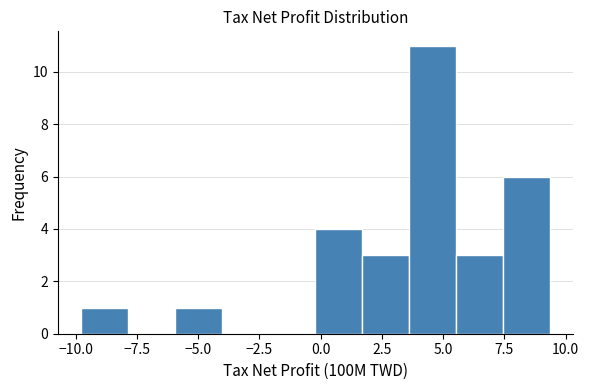

Around what value on the x-axis is the tallest bar? Give the approximate position of its centre, as read against the axis.

4.5